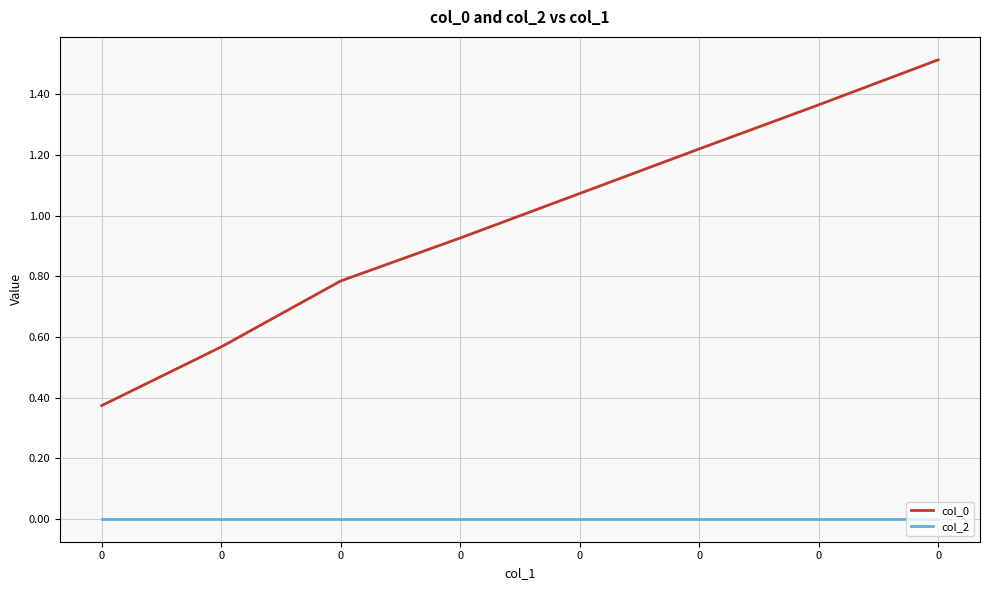

Does the chart have visible grid lines?

Yes